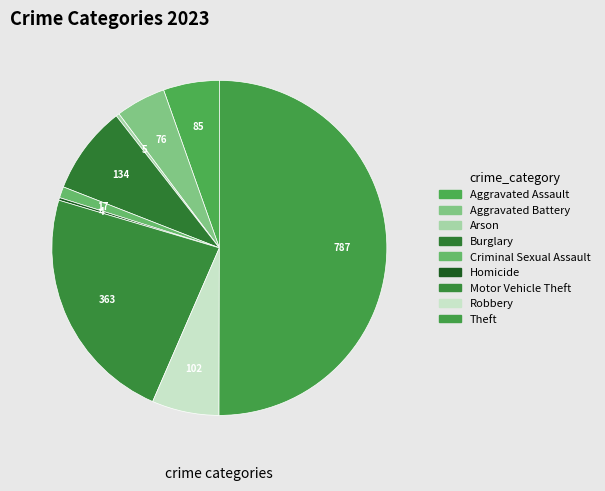

What is the change in value from Aggravated Assault to Motor Vehicle Theft?

+278